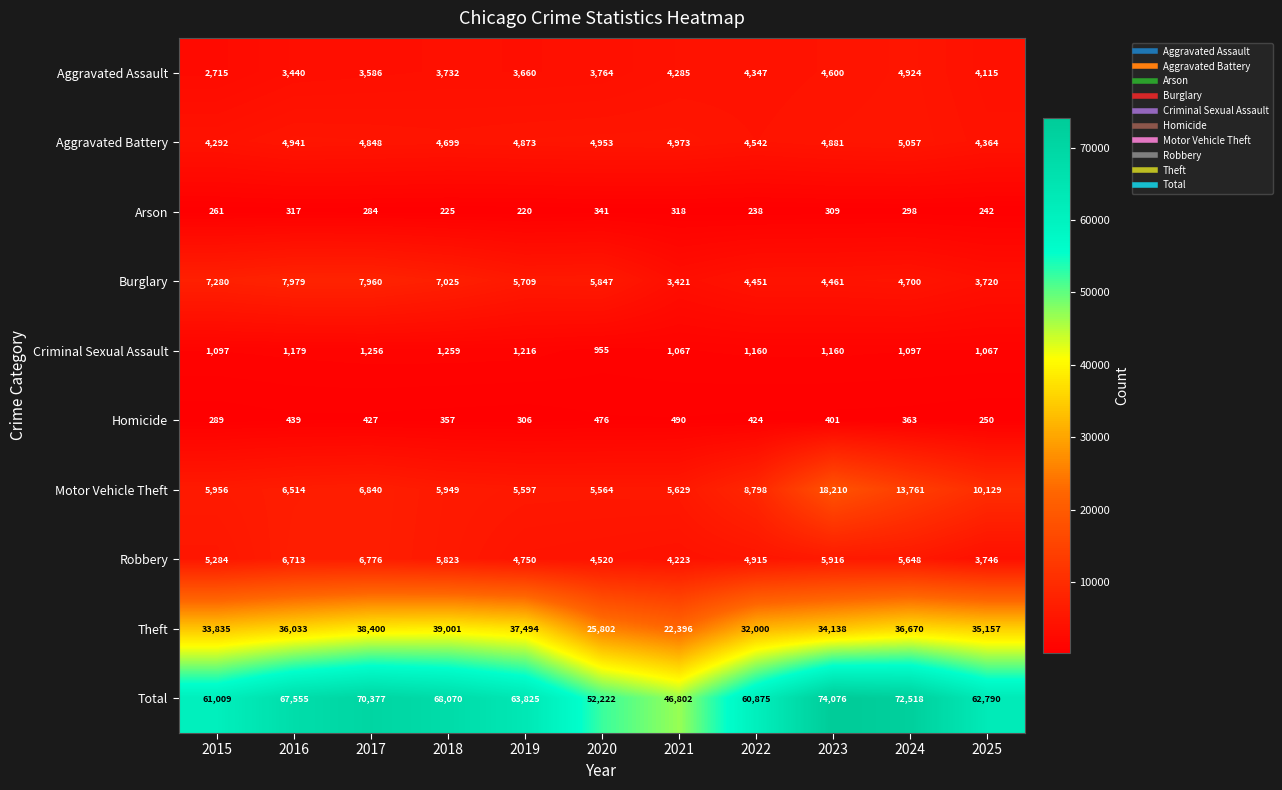

What is the difference between the maximum and minimum values in the Criminal Sexual Assault series?

304